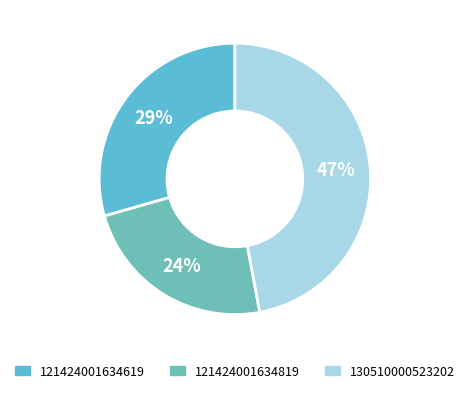

Does 130510000523202 account for over 50% of the chart?

No